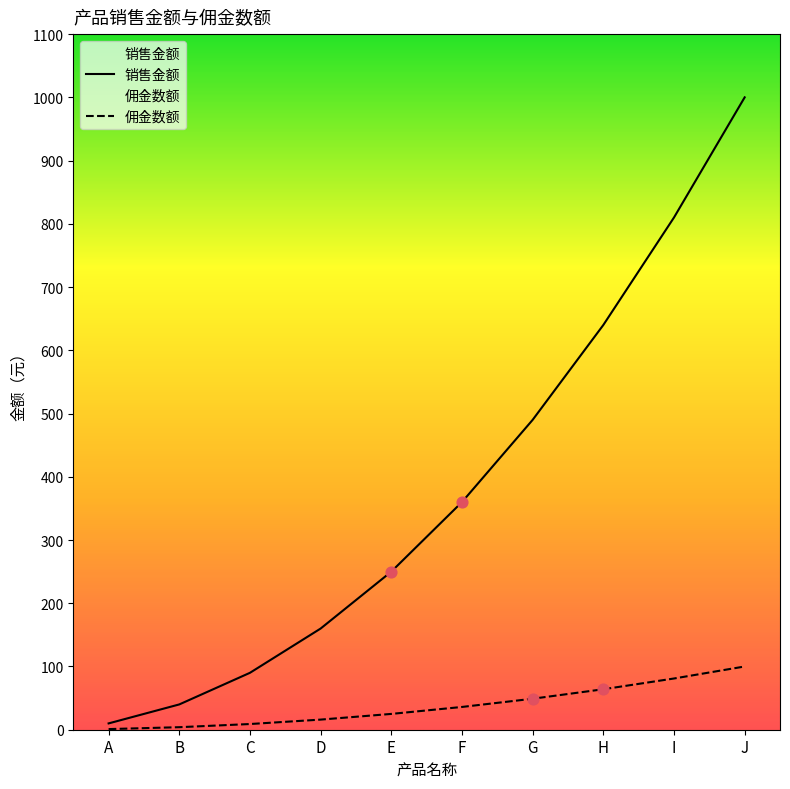

Is the value of 销售金额 at B greater than the value of 佣金数额 at G?

No